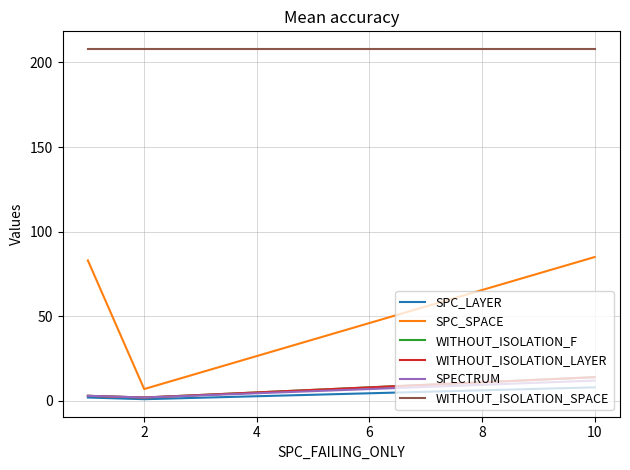

Which series has the widest spread of values?

SPC_SPACE